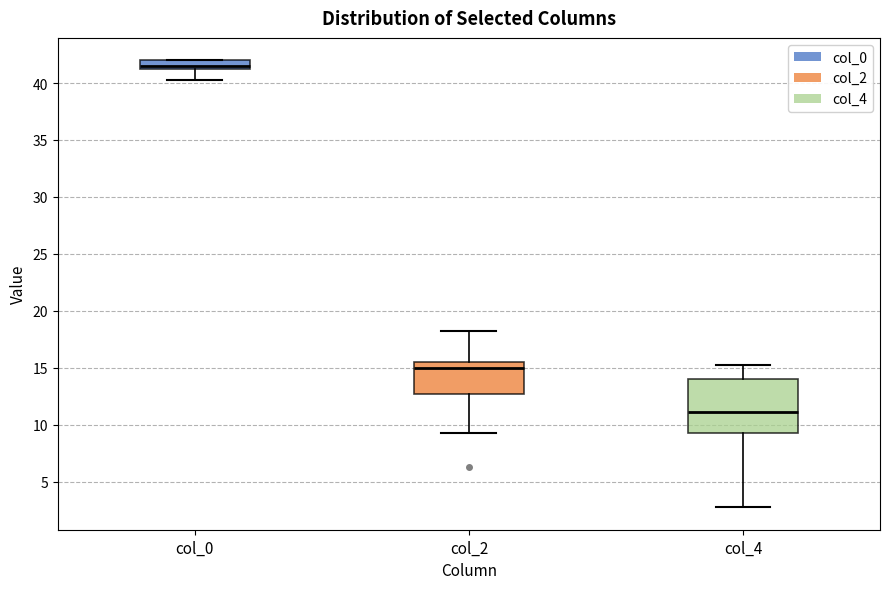

Reading left to right, transcribe this box plot: for each box, give where its median line is, the range the box spans, and where its two whiskers end, as read against the y-axis. The values are not printed on the chart, so give them approximately, as read against the axis.

col_0: median 41.5 (just above the box's lower edge), box 41.5 to 42.0, whiskers 40.5 to 42.0
col_2: median 15.0, box 12.5 to 15.5, whiskers 9.5 to 18.5
col_4: median 11.0, box 9.0 to 14.0, whiskers 3.0 to 15.5